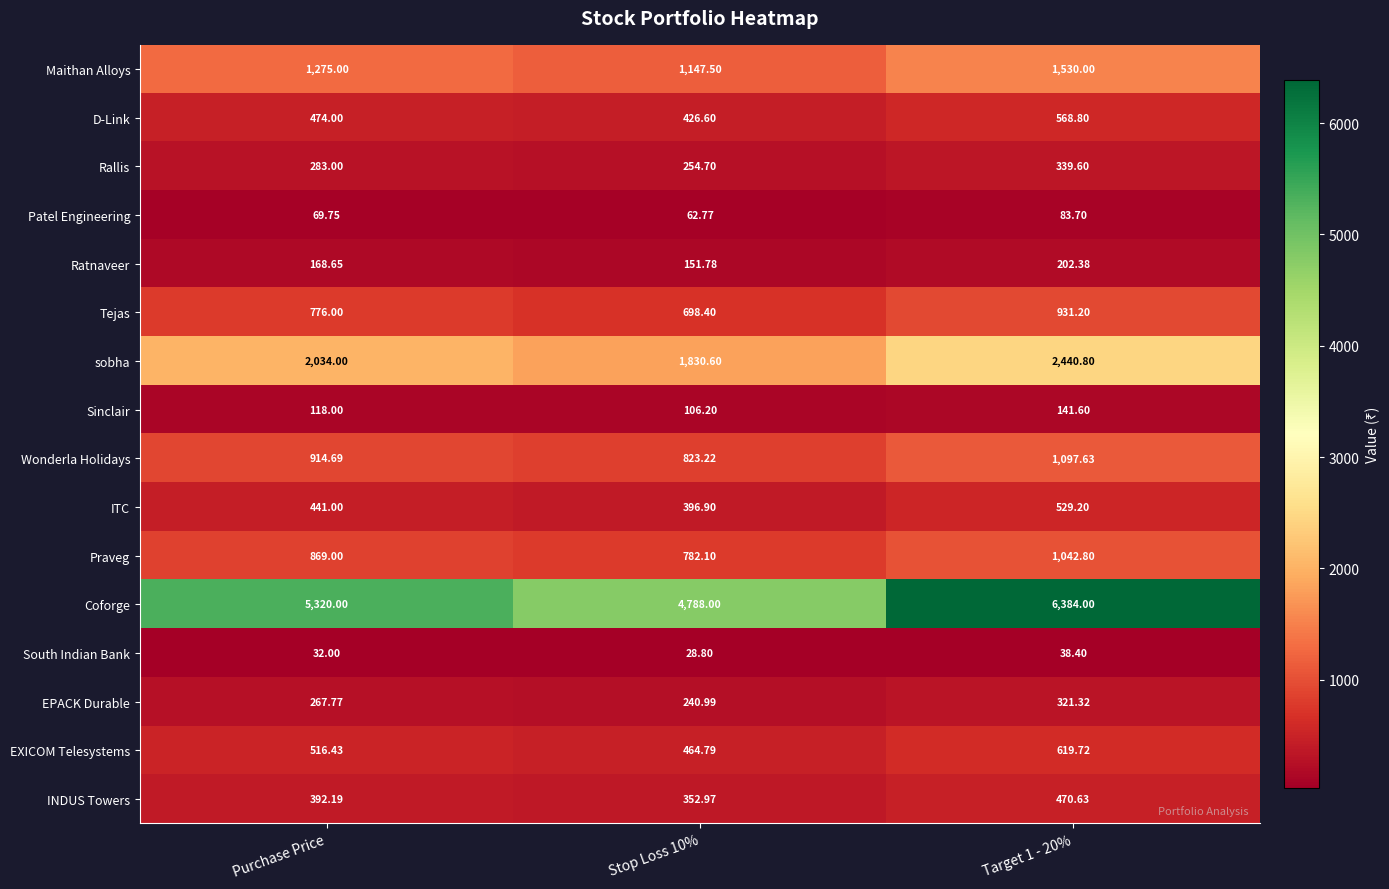

Which series has the largest total across all categories?

Coforge